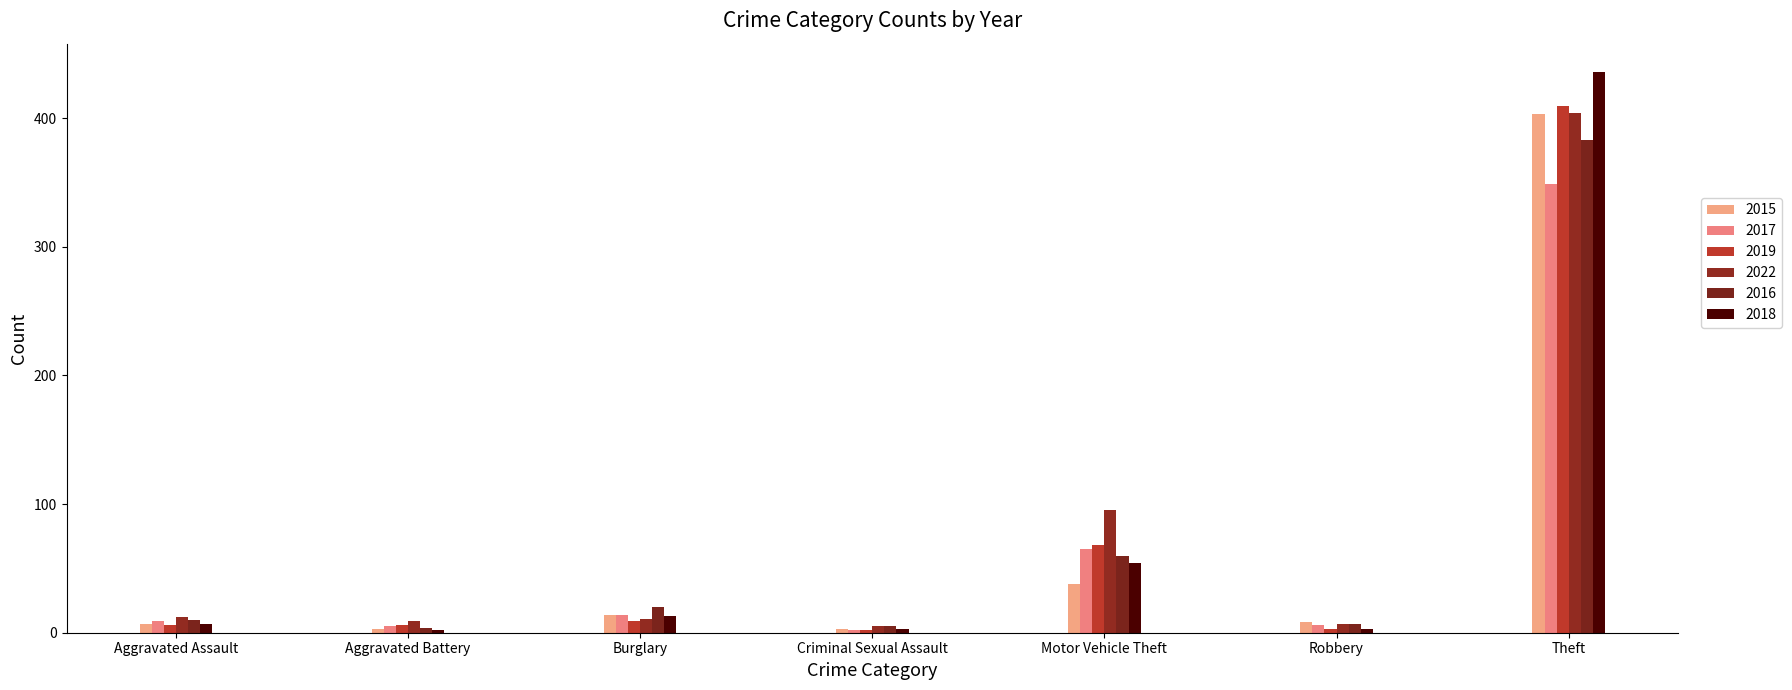

Reading left to right, transcribe all the data shown in this chart.

2015: 7	3	14	3	38	8	403
2017: 9	5	14	2	65	6	349
2019: 6	6	9	2	68	3	409
2022: 12	9	11	5	95	7	404
2016: 10	4	20	5	60	7	383
2018: 7	2	13	3	54	3	436